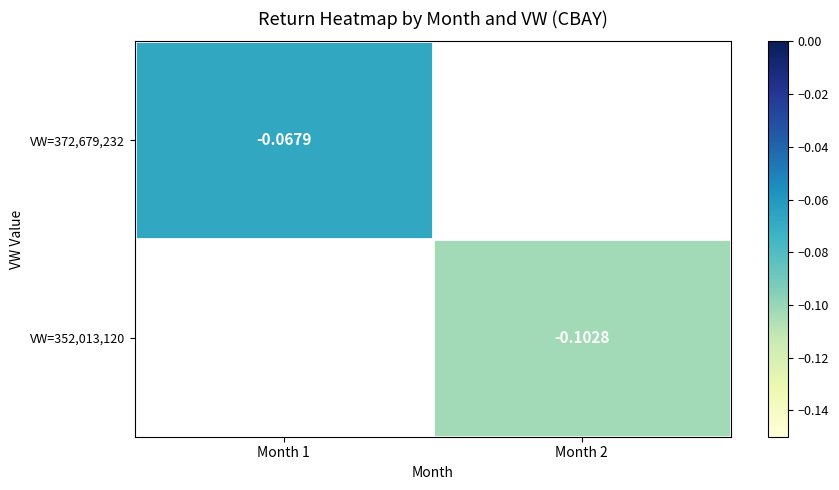

Is the value of VW=352,013,120 at Month 2 greater than the value of VW=372,679,232 at Month 2?

No